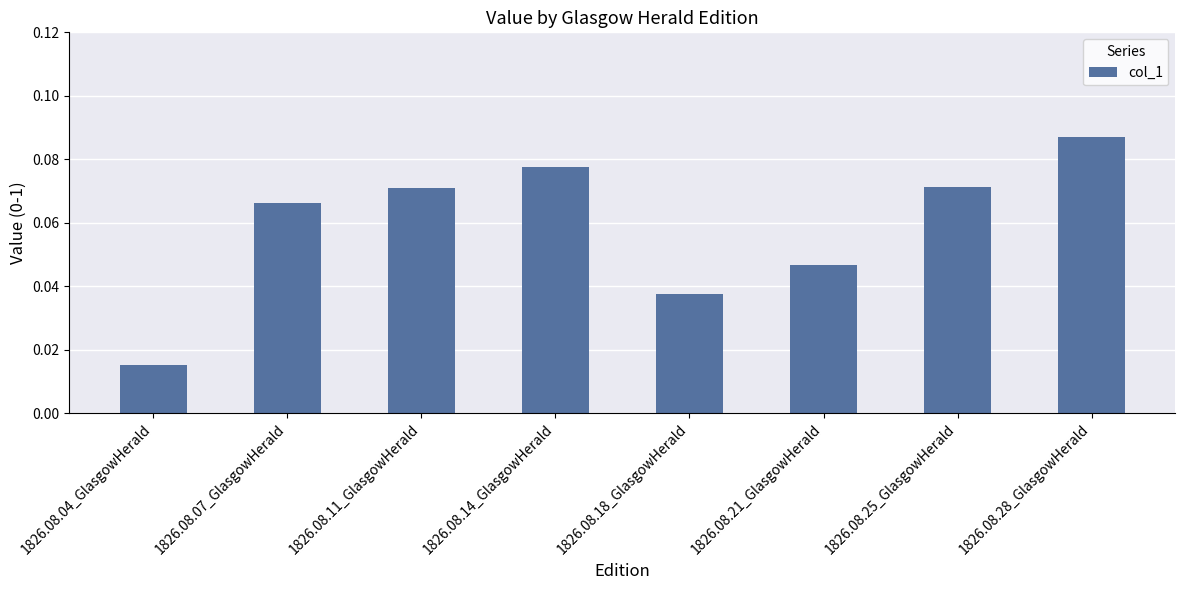

Which has a higher value, 1826.08.21_GlasgowHerald or 1826.08.11_GlasgowHerald?

1826.08.11_GlasgowHerald